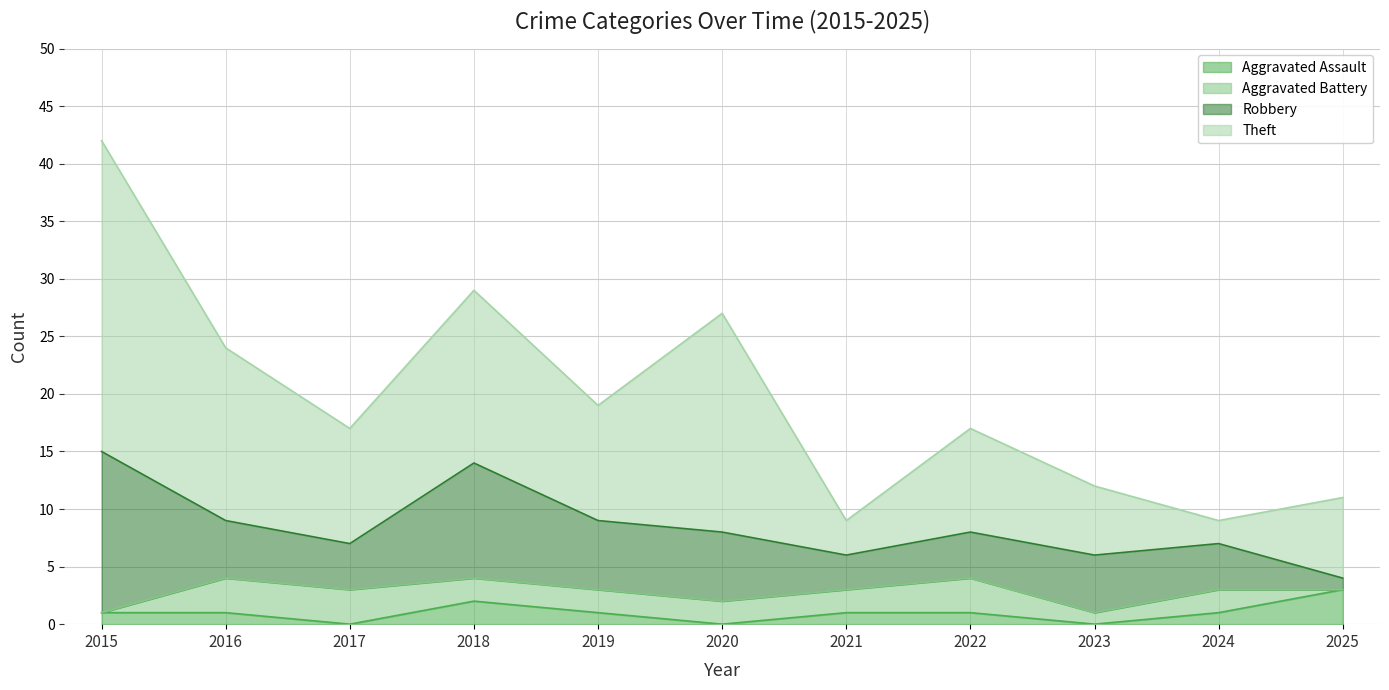

What is the total value across all series at 2022?

17